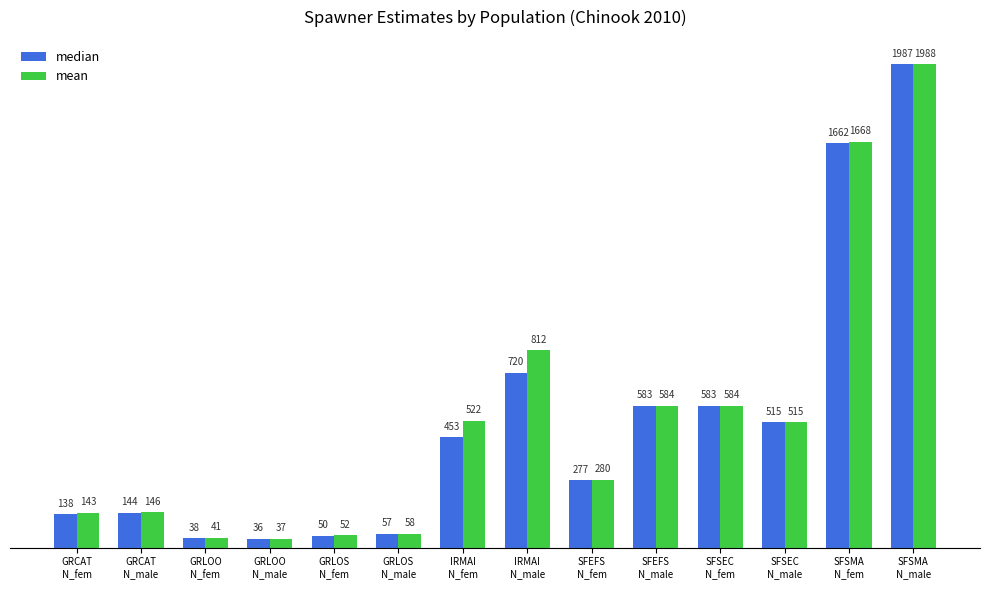

Is the value of median at SFEFS
N_male greater than the value of mean at SFSMA
N_male?

No